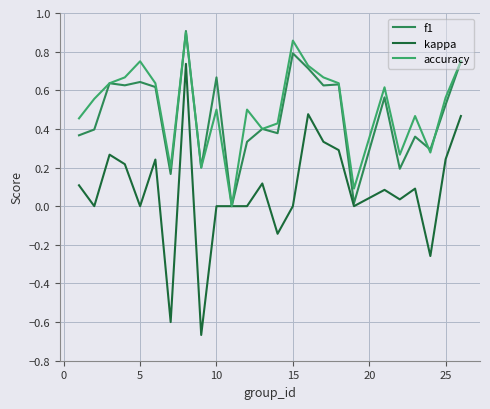

True or false: accuracy and kappa intersect in this chart.

False